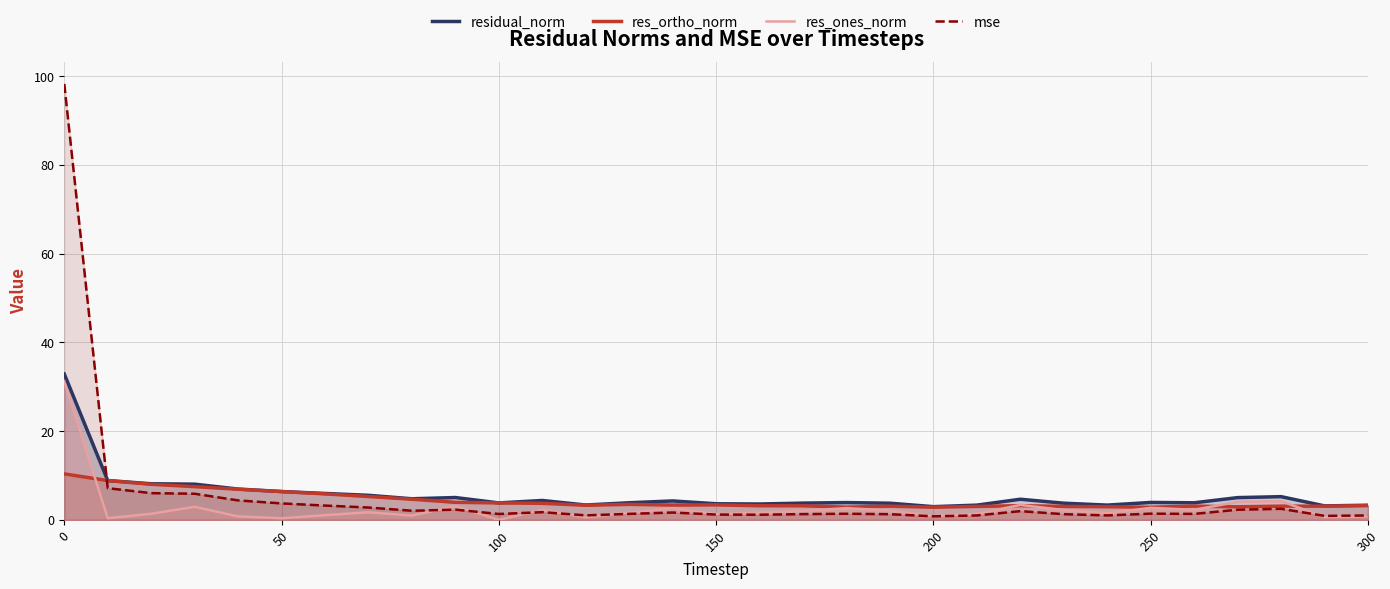

The value of res_ortho_norm at 50 is 6.4. True or false?

True